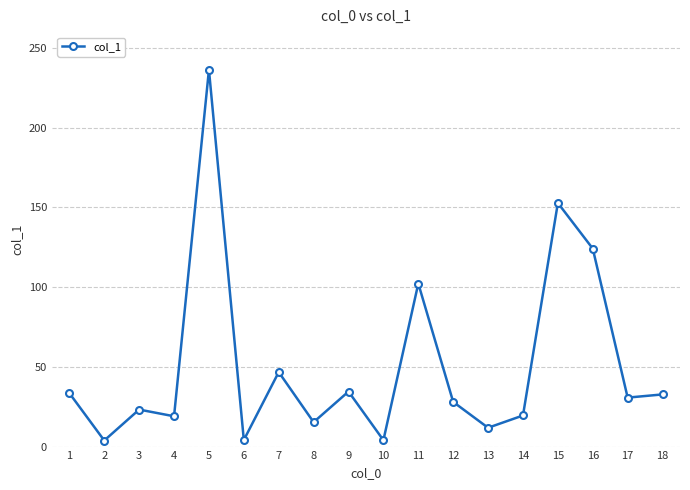

Does the chart display data point markers on the line(s)?

Yes